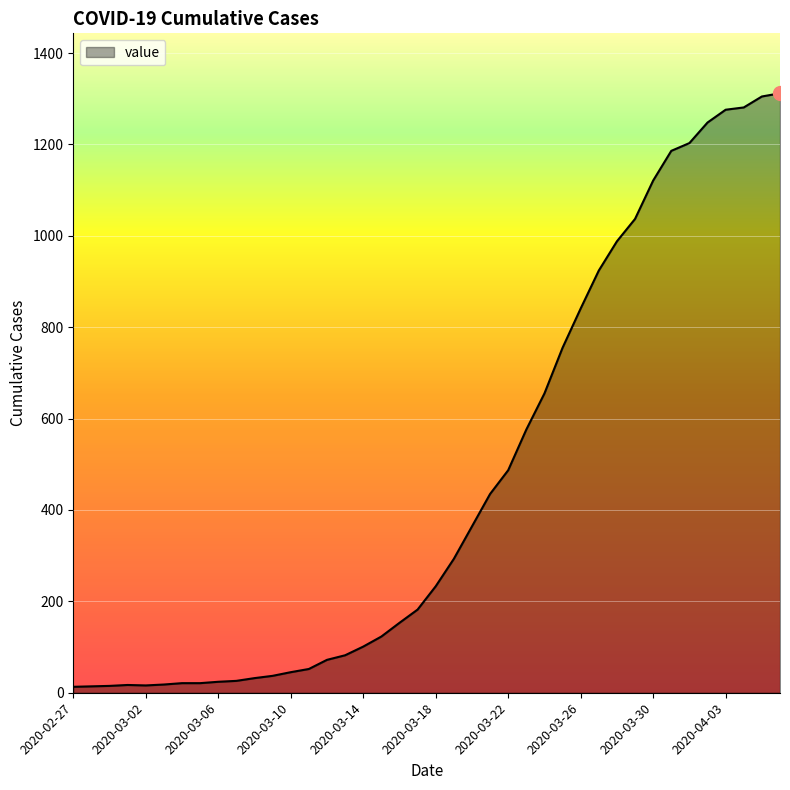

What is the greatest value displayed?

1312